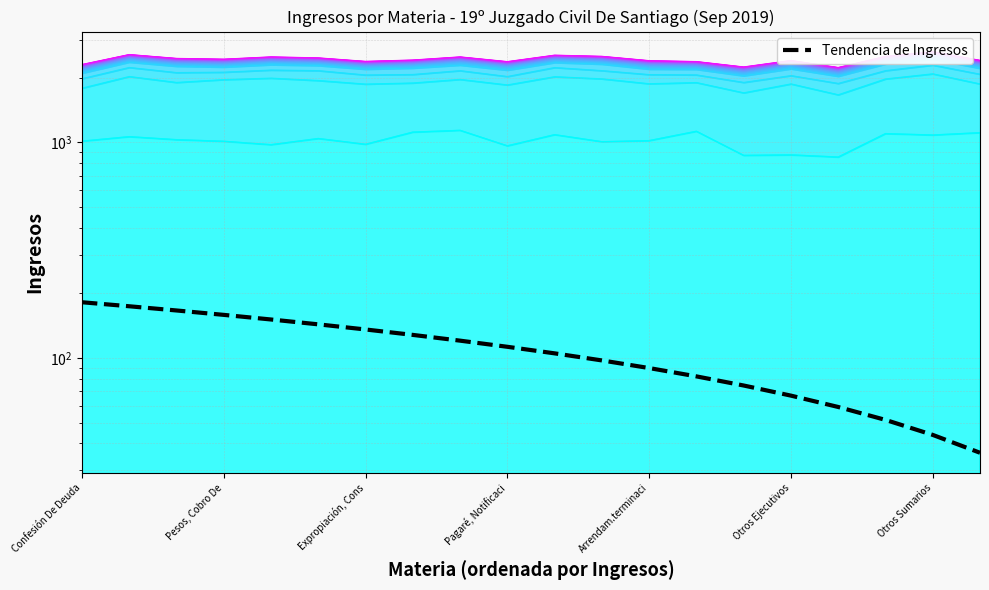

The chart shows a value of 168.9 at 9. True or false?

False